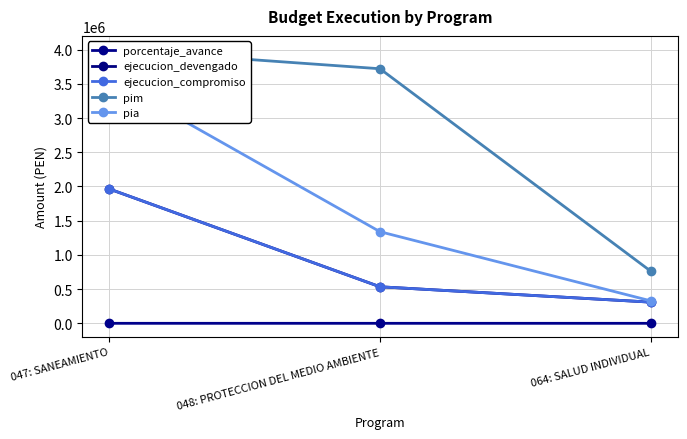

What is the label of the 3rd point from the left?

064: SALUD INDIVIDUAL